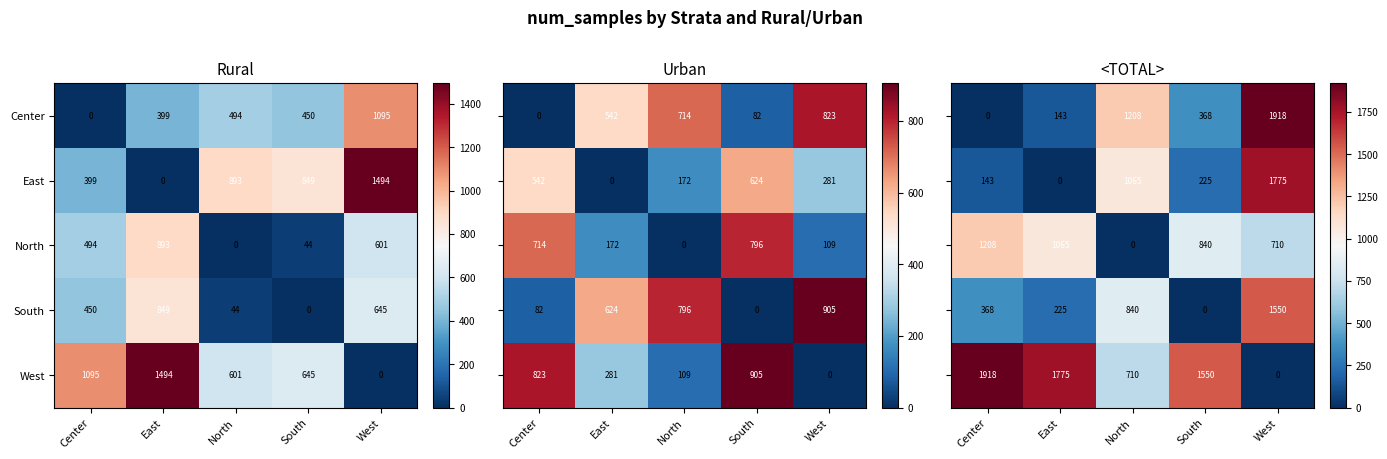

At which label does West first exceed 1550?

Center